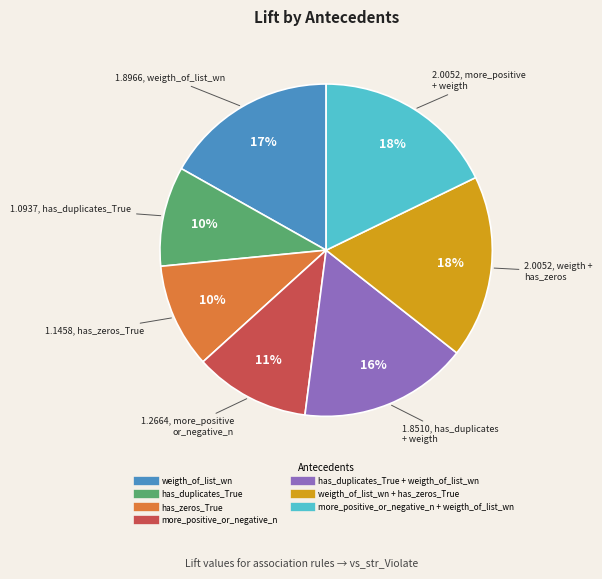

Does any single category account for the majority?

No